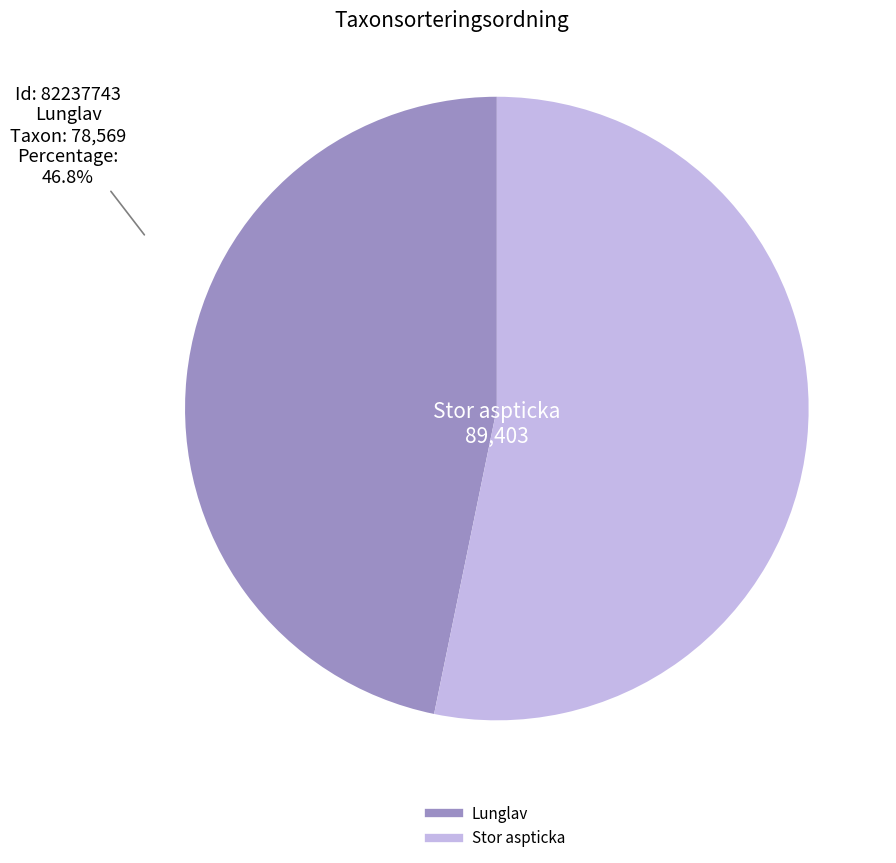

Is there any slice that represents more than half of the pie?

Yes